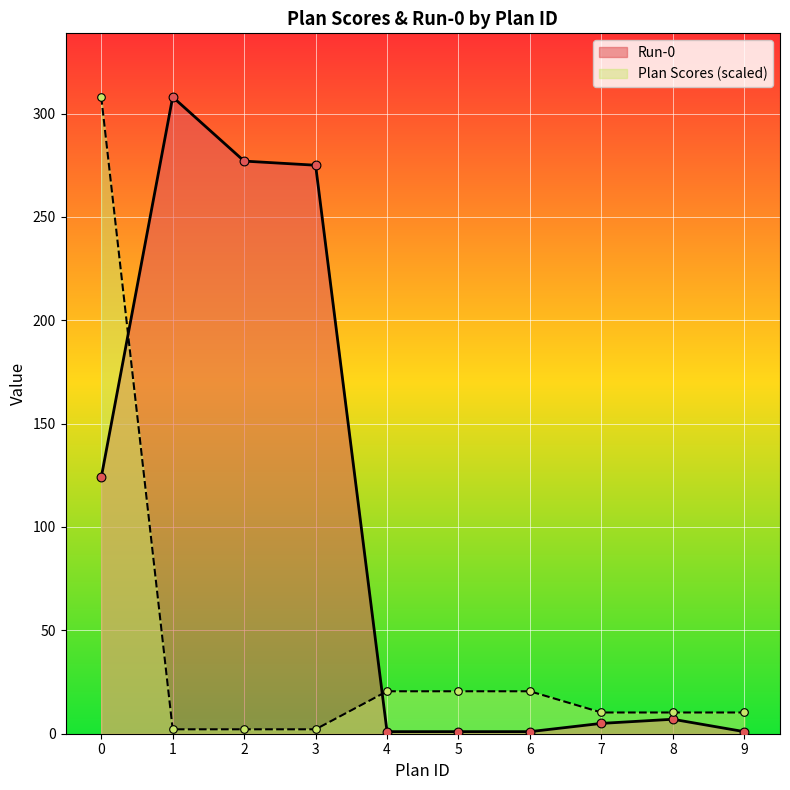

At how many categories does at least one series exceed 59?

4